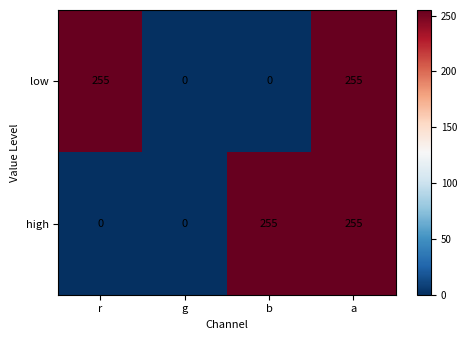

What is the difference between the highest and lowest values at b?

255